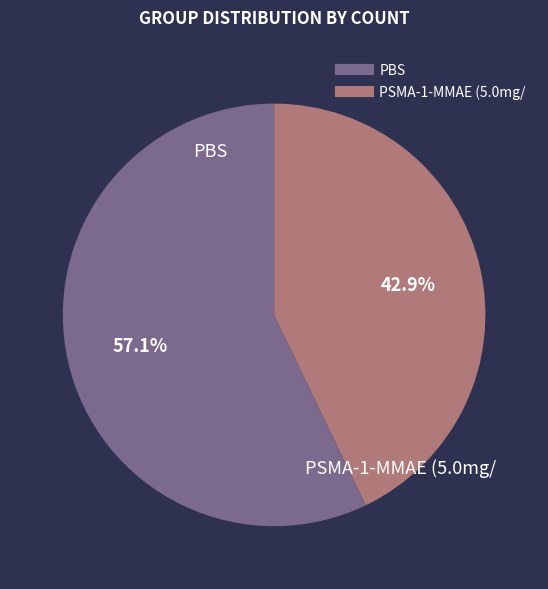

Which has a higher value, PBS or PSMA-1-MMAE (5.0mg/?

PBS